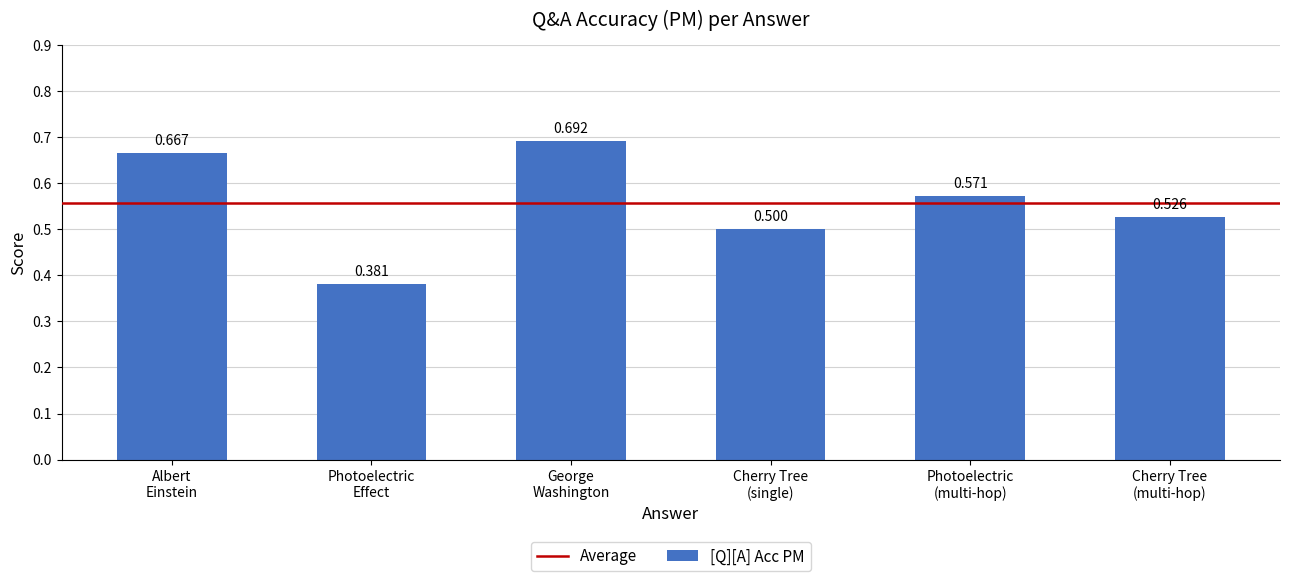

What is the label of the 6th bar from the left?

Cherry Tree
(multi-hop)